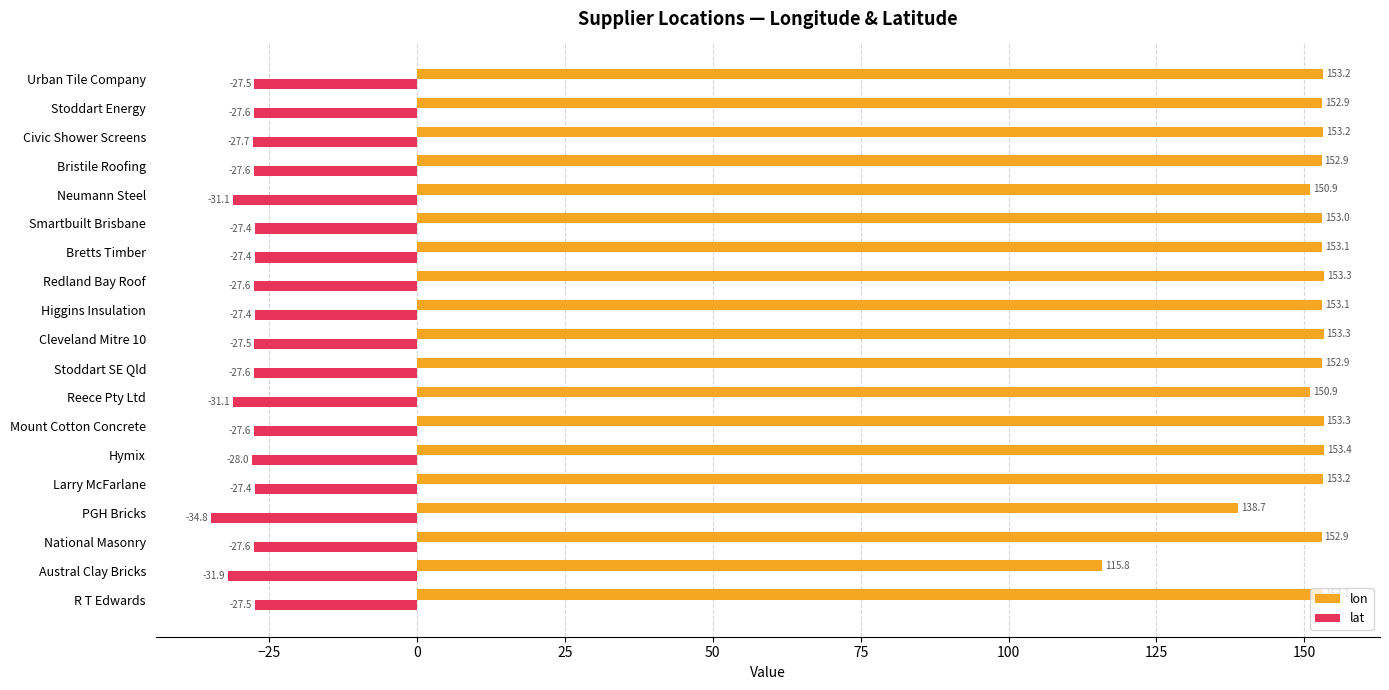

At which label is lon closest to 134?

PGH Bricks